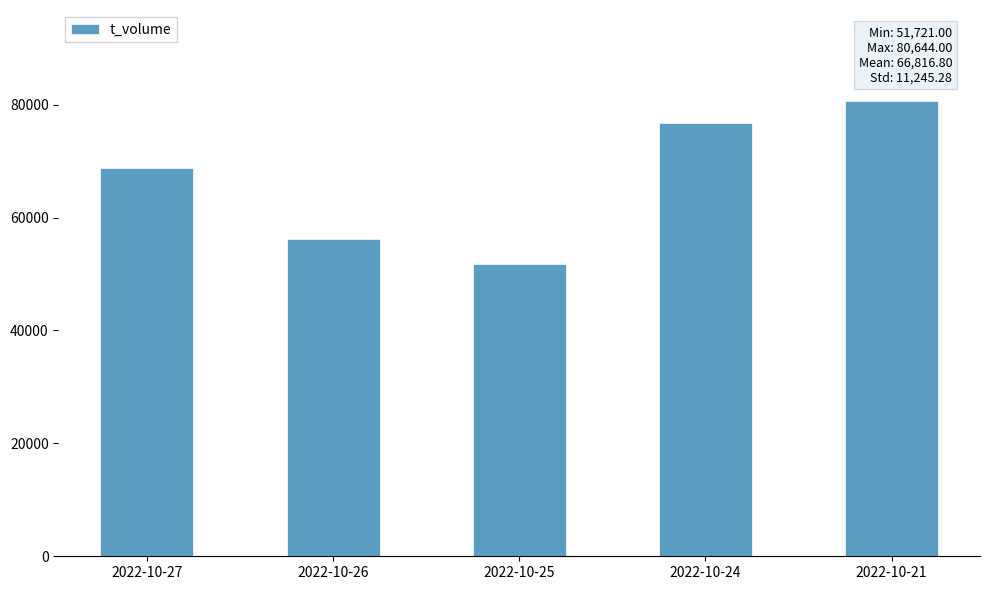

Count the number of categories in the chart.

5